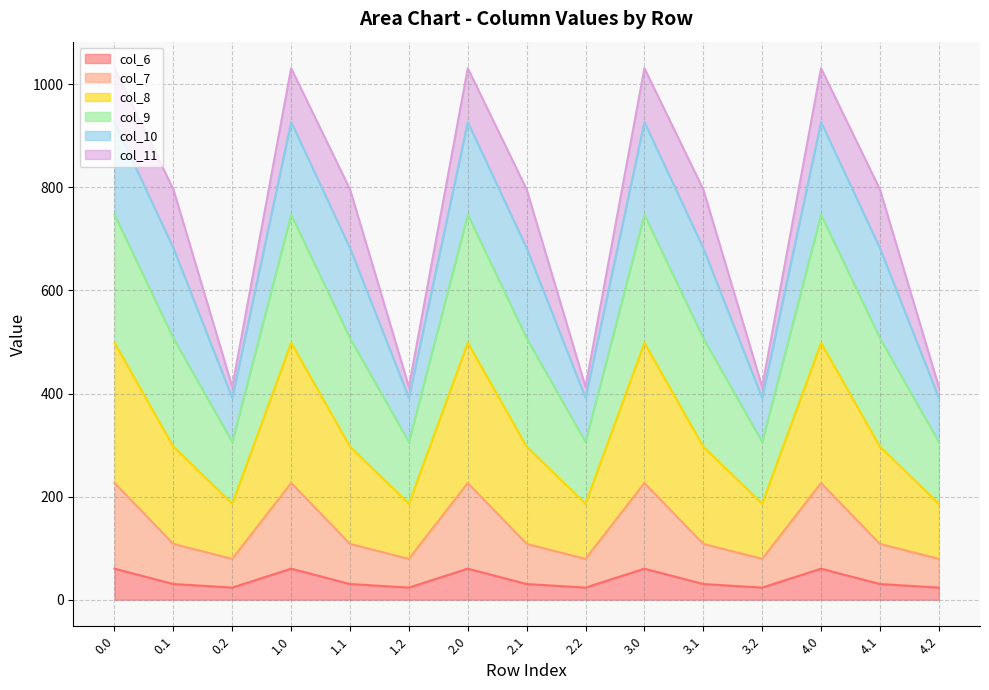

At which category does col_6 reach its first local valley?

0.2